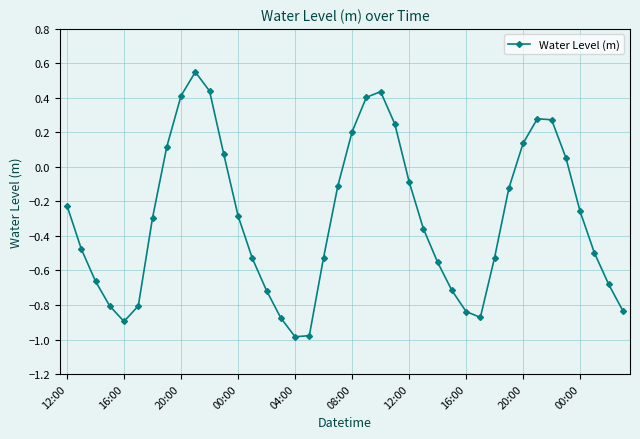

How many positive values are there?

13